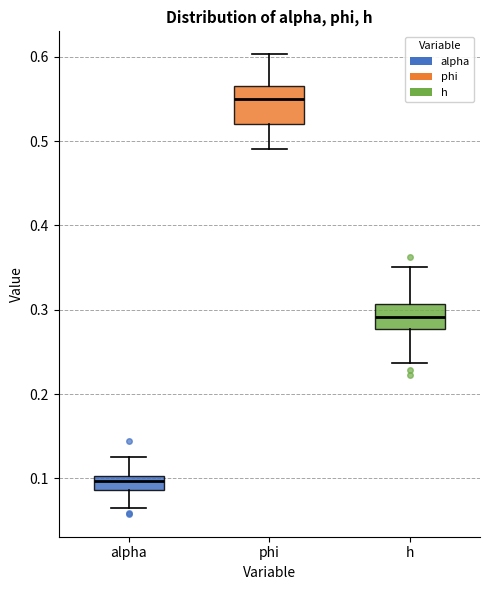

Which box has the lowest median line?

alpha